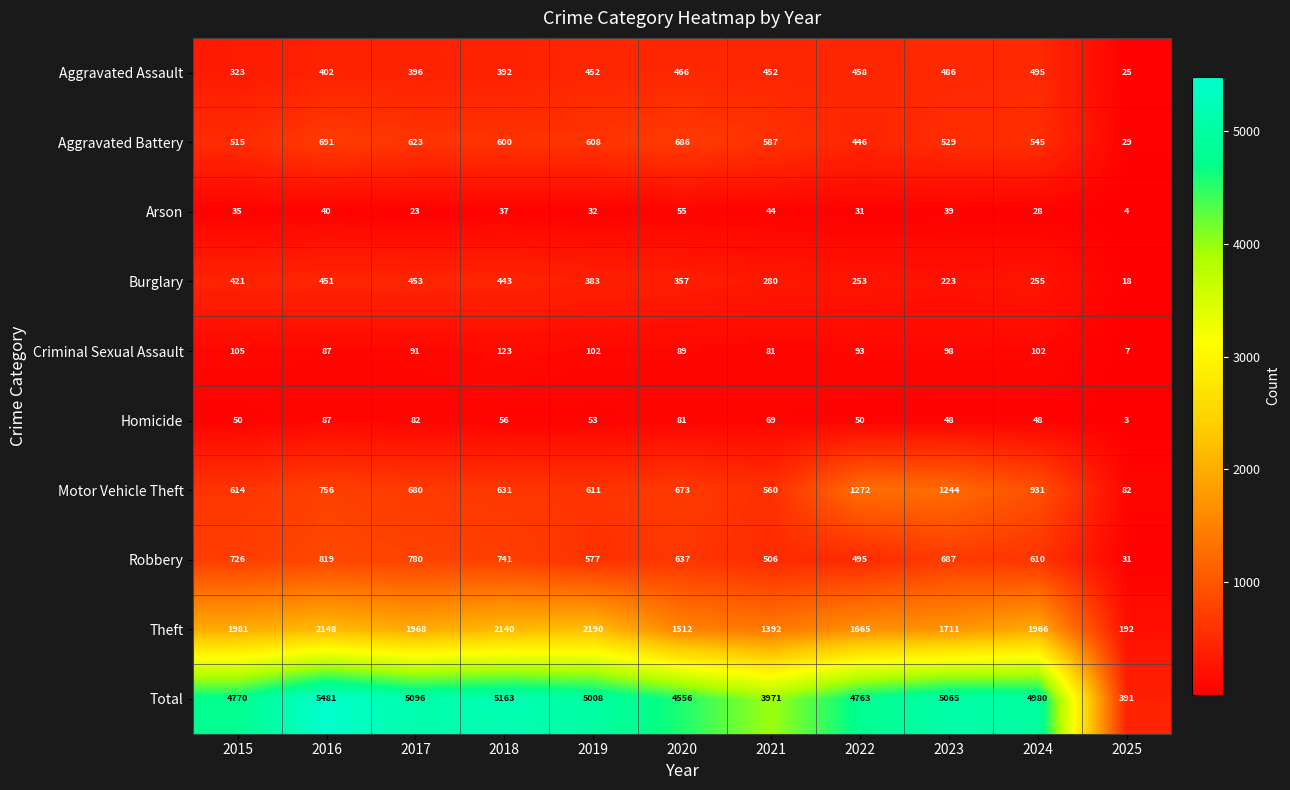

What is the greatest value displayed?

5481